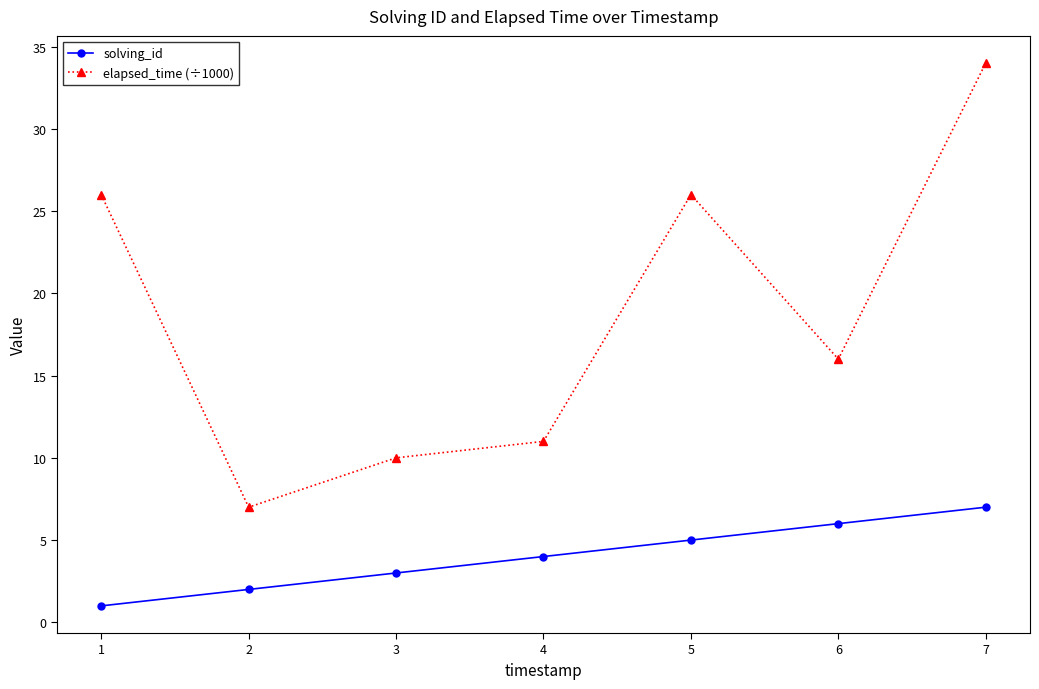

How many solving_id values are between 2 and 6?

5